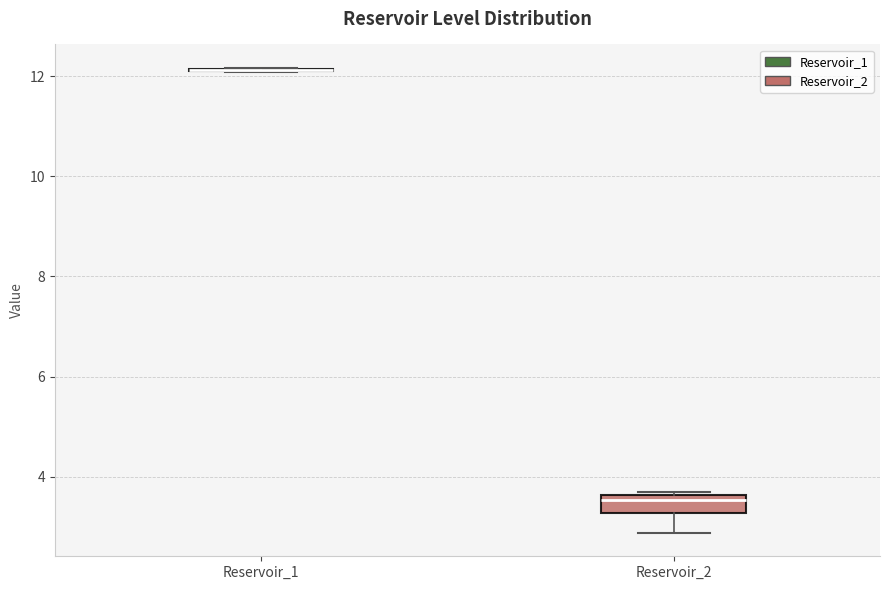

Reading left to right, transcribe this box plot: for each box, give where its median line is, the range the box spans, and where its two whiskers end, as read against the y-axis. The values are not printed on the chart, so give them approximately, as read against the axis.

Reservoir_1: box collapsed to a line at 12.2, whiskers 12.0 to 12.2
Reservoir_2: median 3.6 (just below the box's upper edge), box 3.2 to 3.6, whiskers 2.8 to 3.8